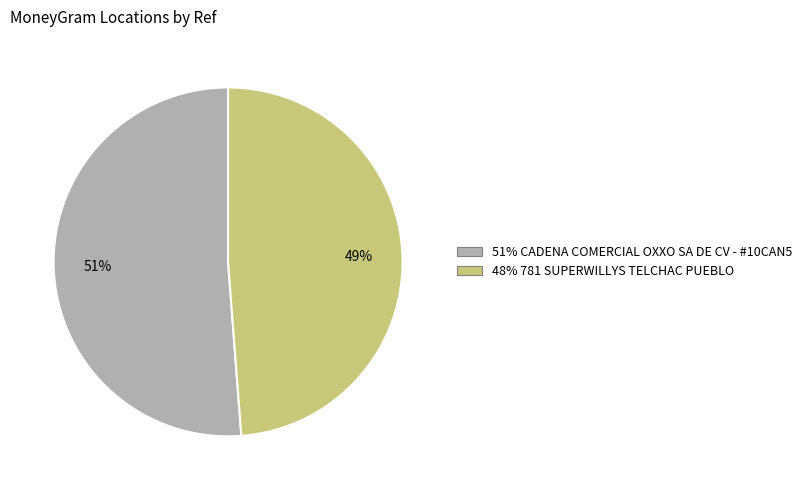

Is there a majority slice in this chart?

Yes